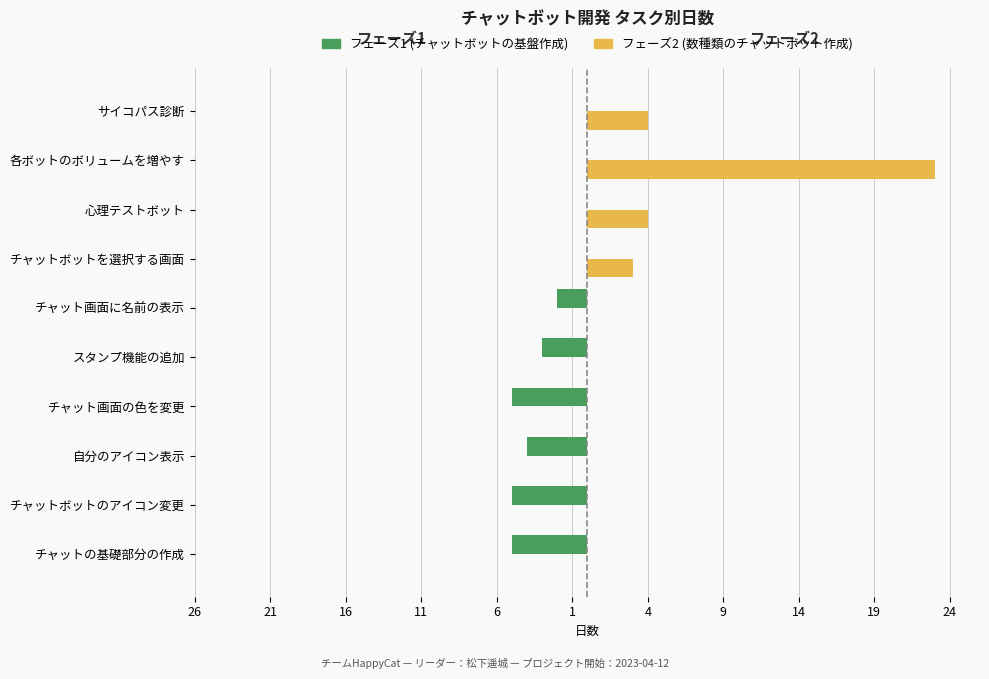

What are all the series names shown in the legend?

フェーズ1 (チャットボットの基盤作成), フェーズ2 (数種類のチャットボット作成)